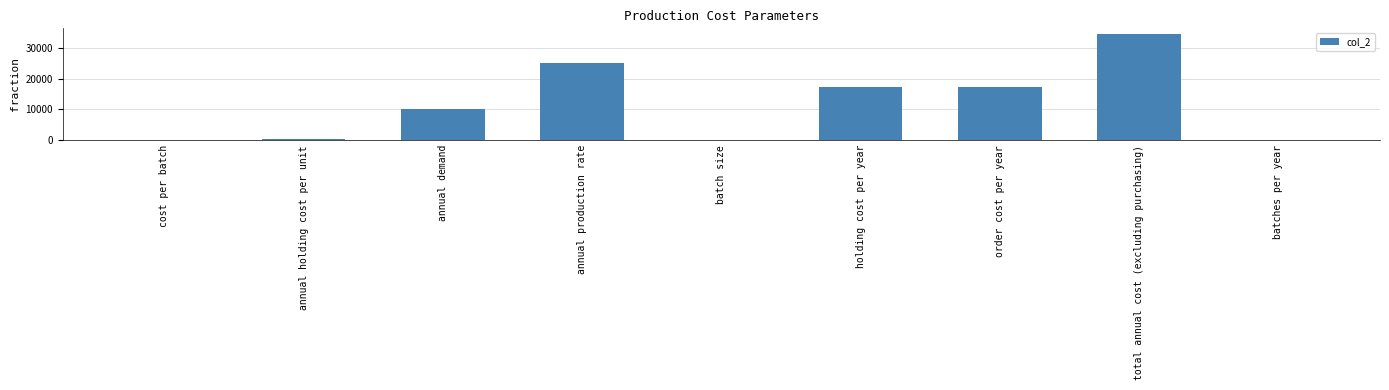

What is the sum of all values?

105184.1